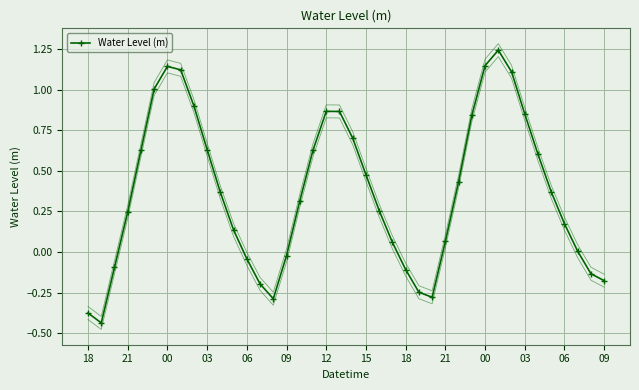

How many values are below 0?

12